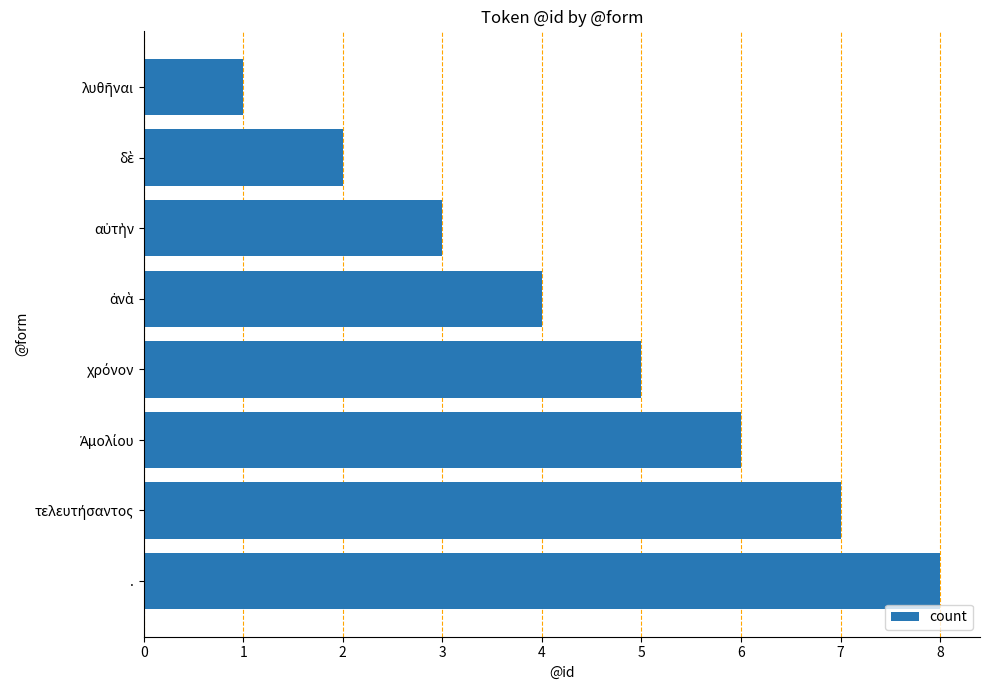

What is the sum of all values?

36